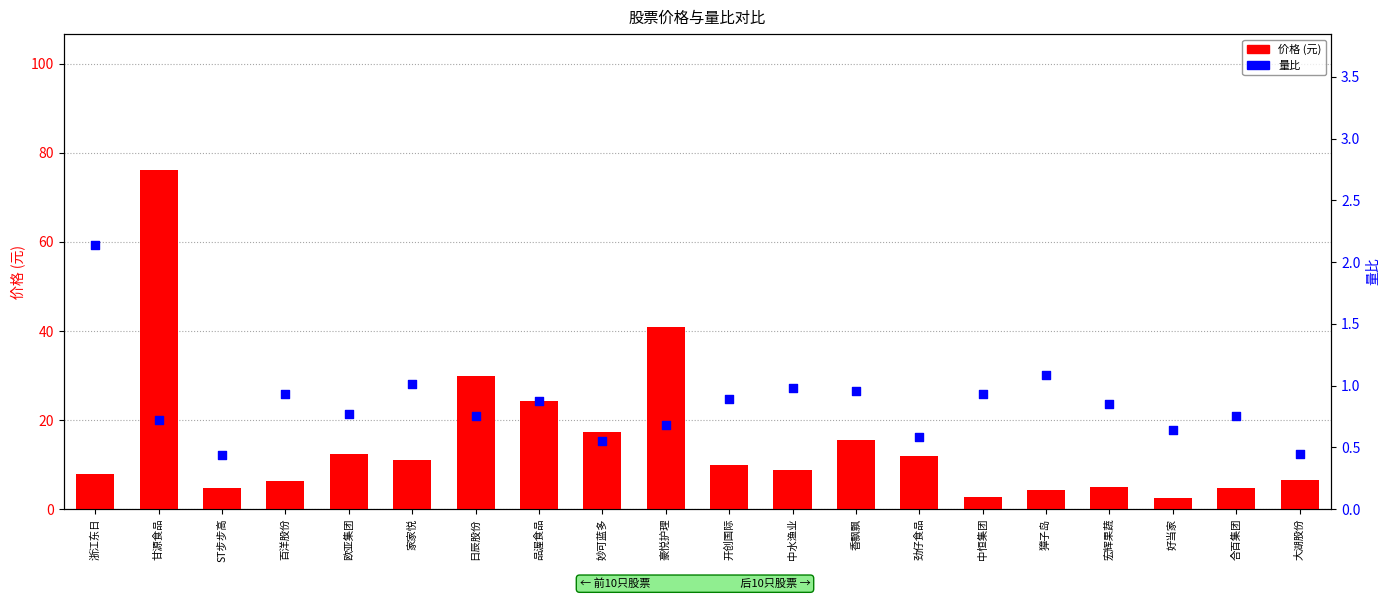

At which category is the sum across all series the highest?

甘源食品